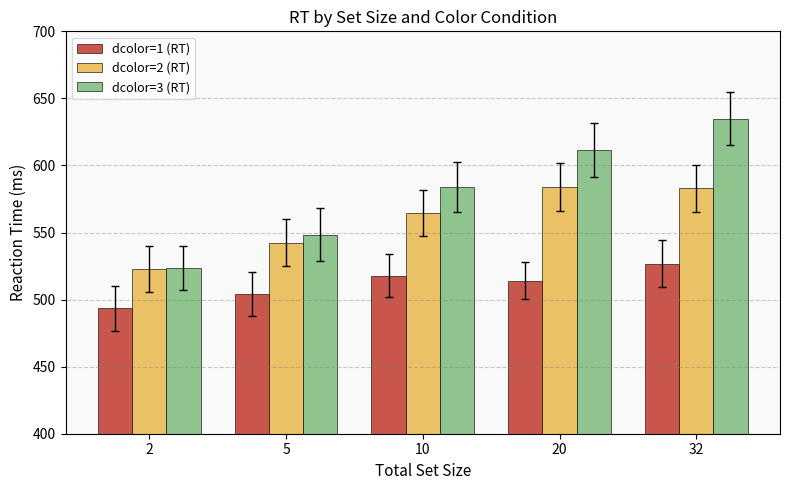

What is the difference between the highest and lowest values at 32?

108.2